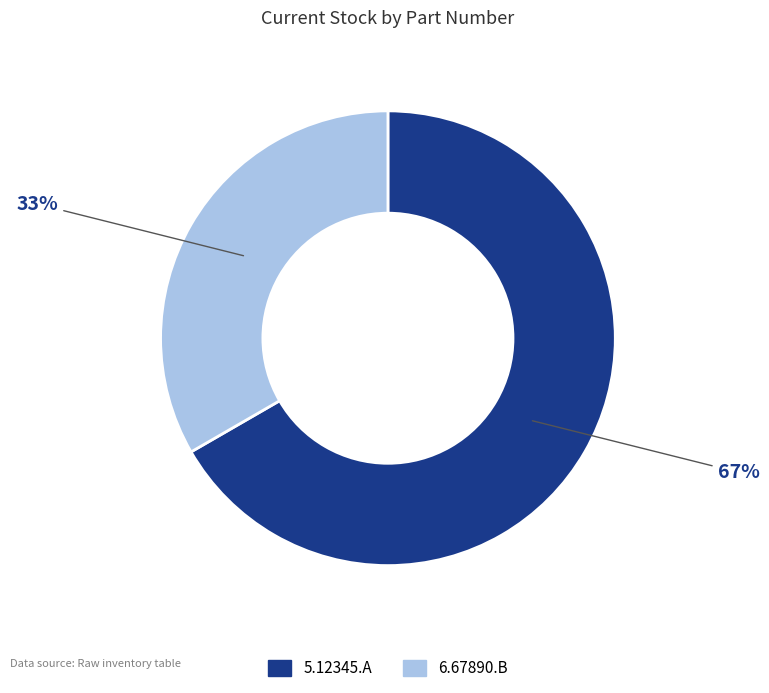

The 5.12345.A slice represents 67% of the pie. True or false?

True